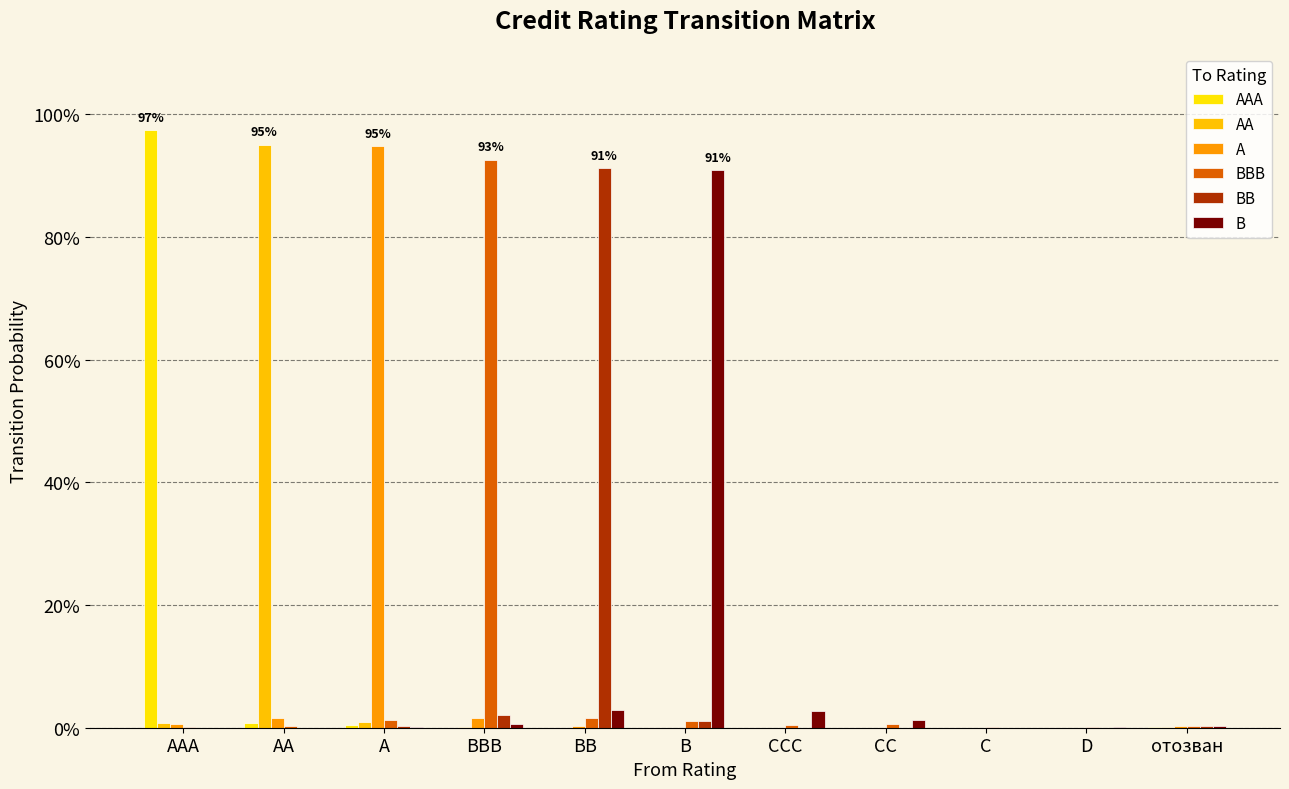

Is the value of B at AAA greater than the value of AA at B?

Yes